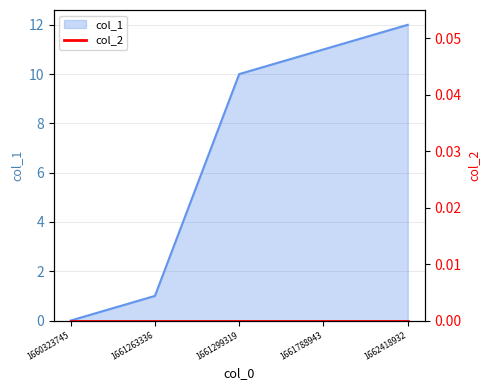

How many values are below 10?

2